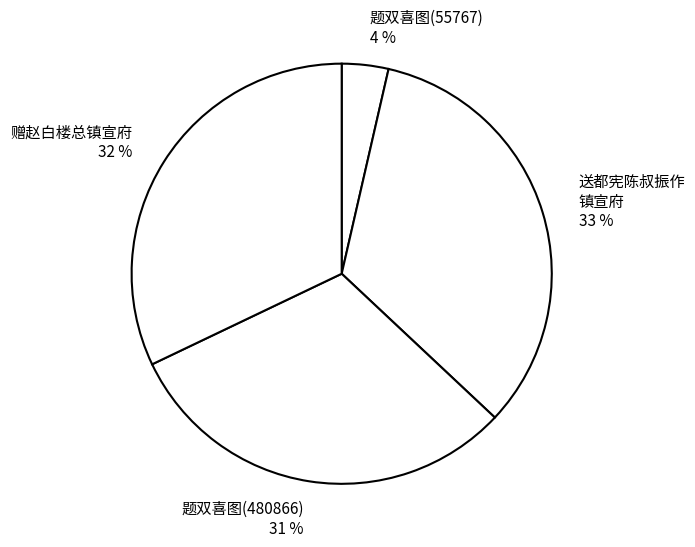

Rank the categories by value from highest to lowest.

送都宪陈叔振作镇宣府, 赠赵白楼总镇宣府, 题双喜图送马胜宗从昌平侯出镇宣府 (480866), 题双喜图送马胜宗从昌平侯出镇宣府 (55767)